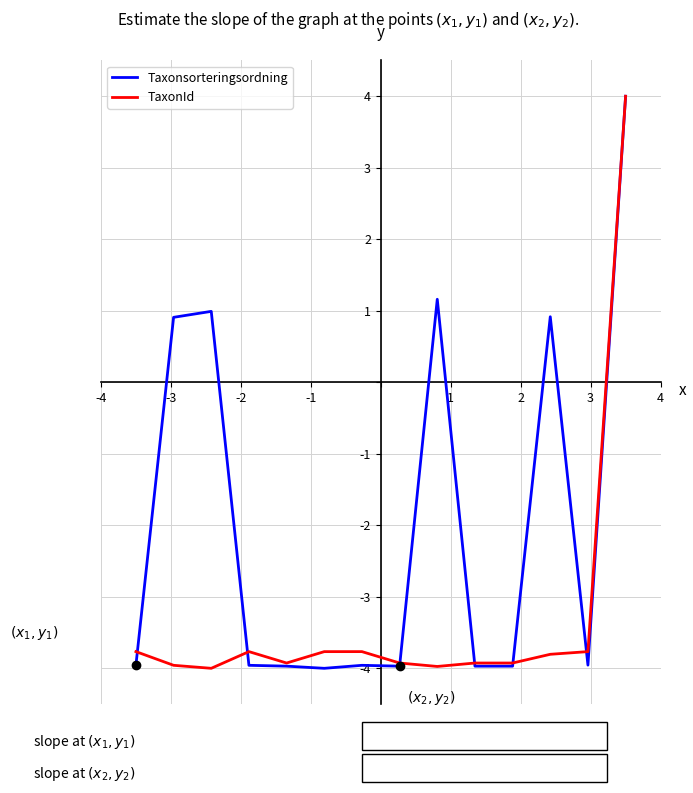

Which series has the largest total across all categories?

Taxonsorteringsordning